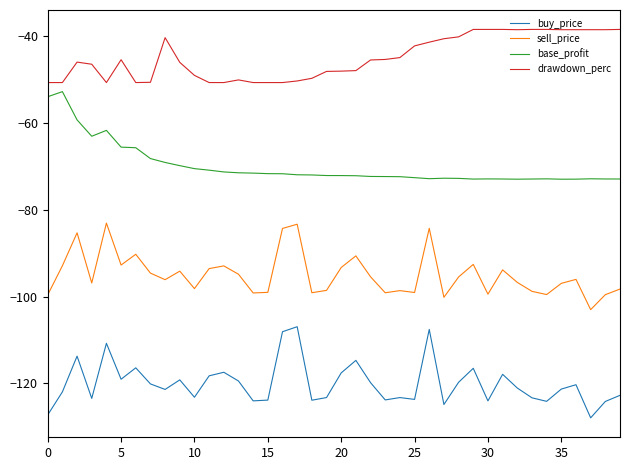

What is the maximum value for base_profit?

-52.8